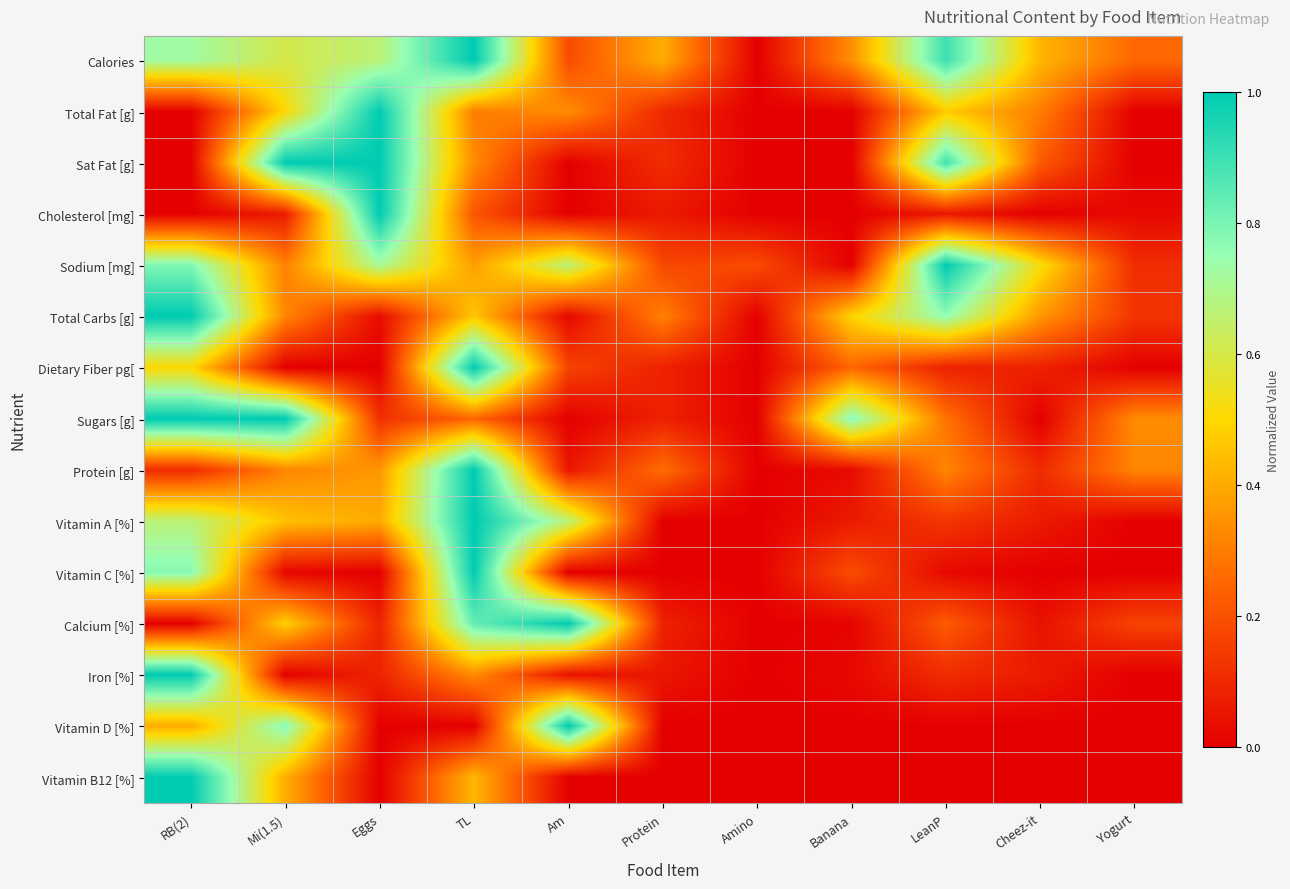

Which label corresponds to the largest value in the chart?

TL